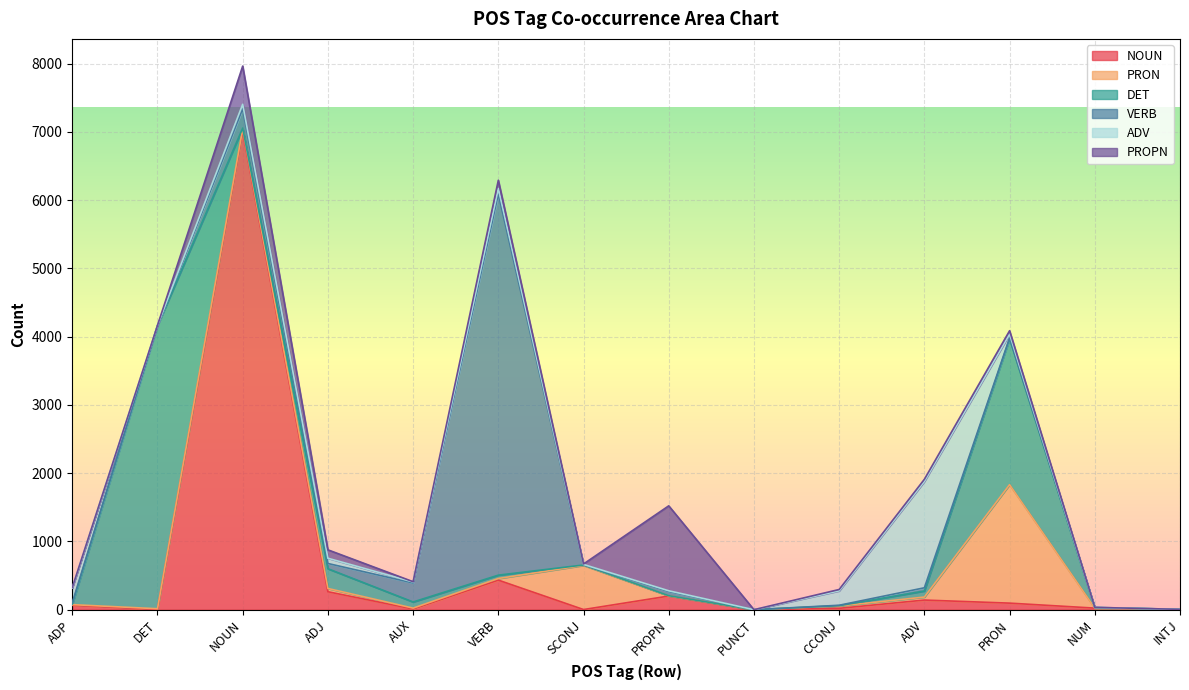

Where do ADV and VERB first cross each other?

DET and NOUN